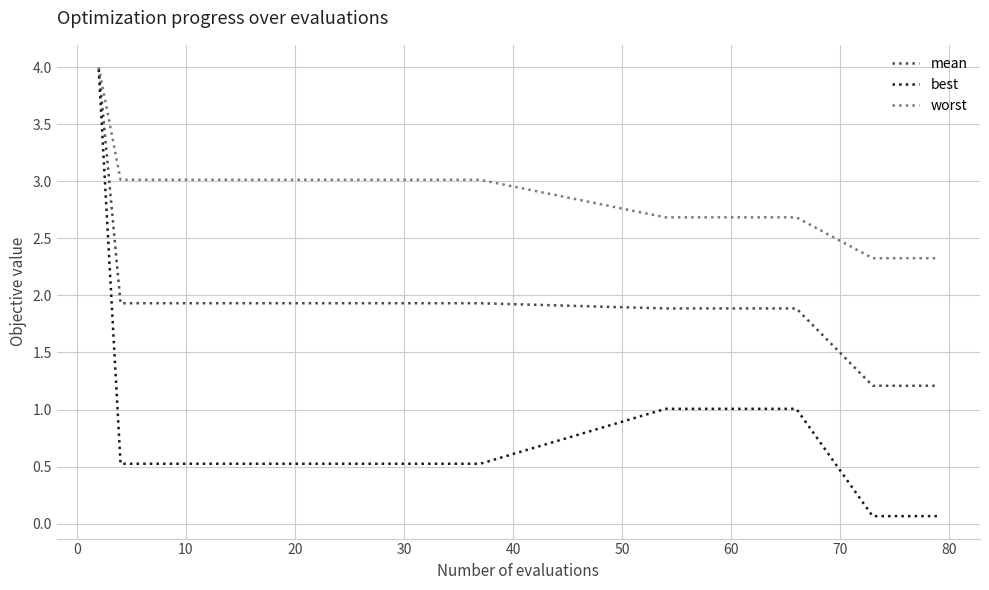

Which series has the largest total across all categories?

worst